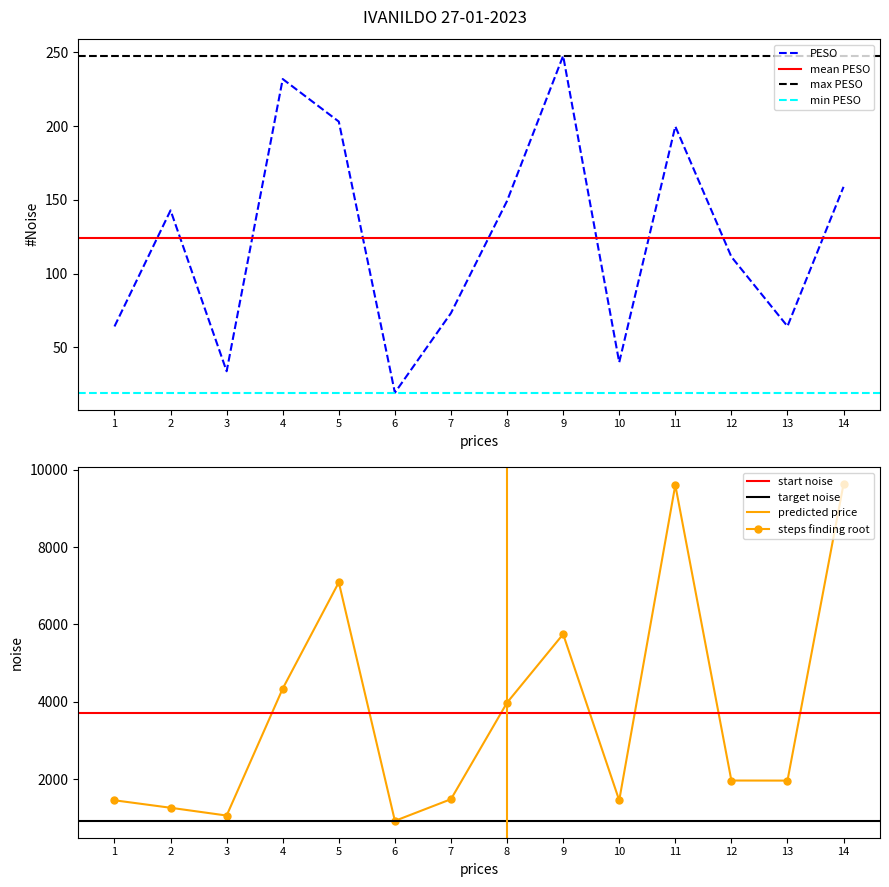

What is the approximate value of VALOR at 5?

7086.9